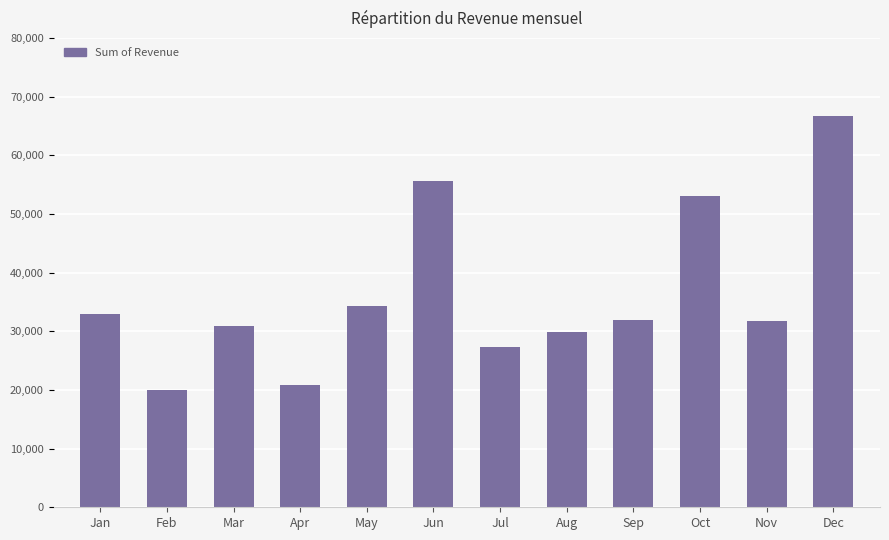

Is it true that the value at Jul is 27318.5?

True